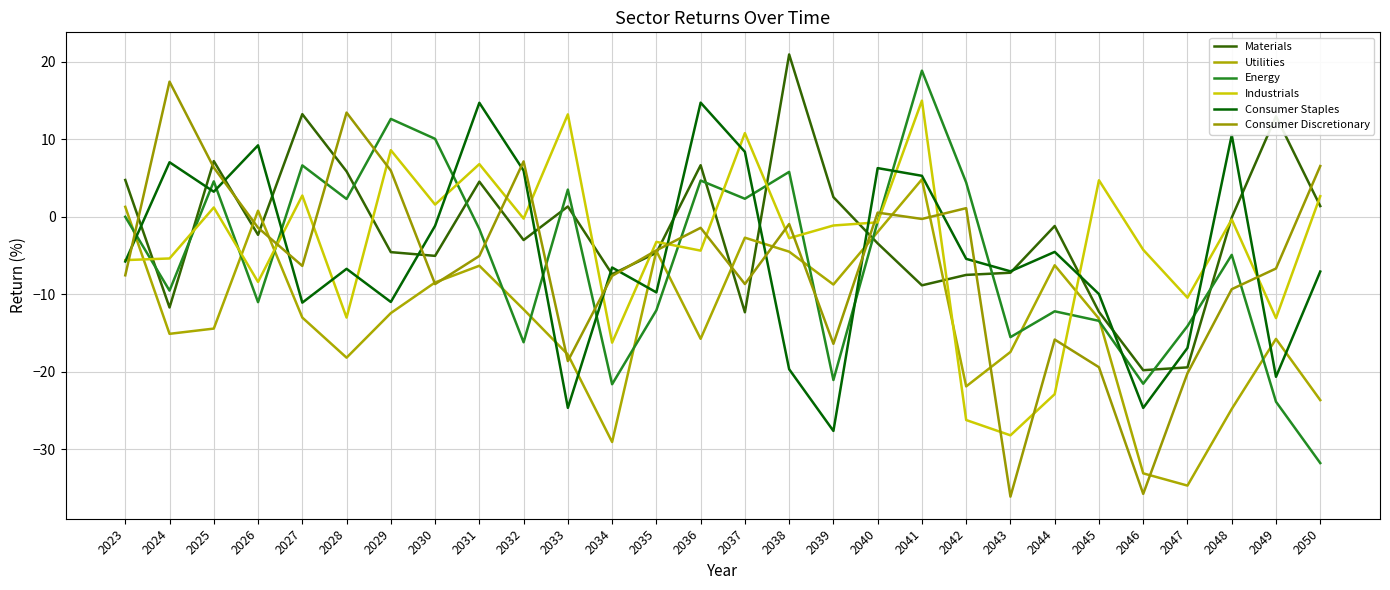

What are all the series names shown in the legend?

Materials, Utilities, Energy, Industrials, Consumer Staples, Consumer Discretionary